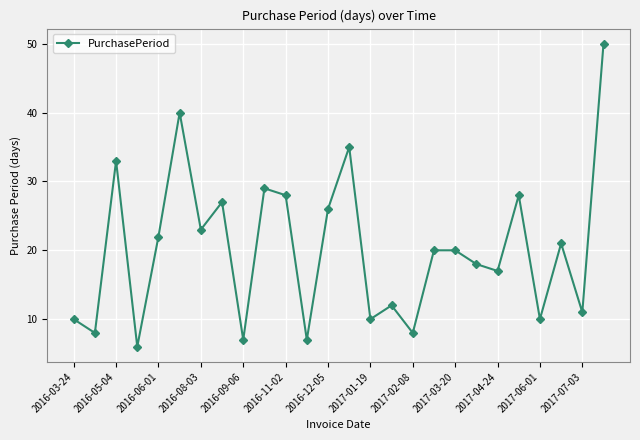

What is the smallest value displayed?

6